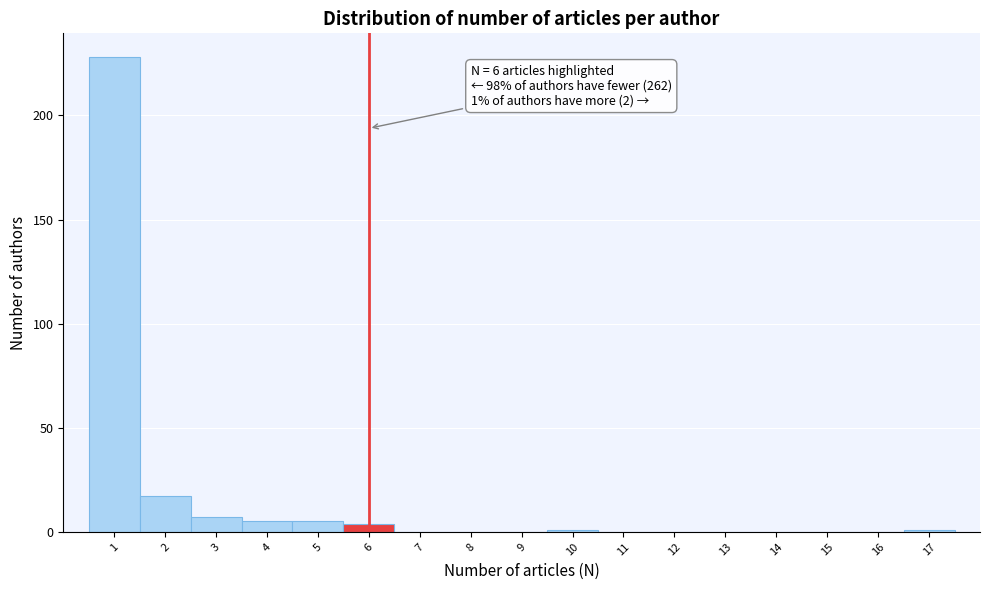

Over which range of the x-axis is the bar tallest?

0.5 to 1.5